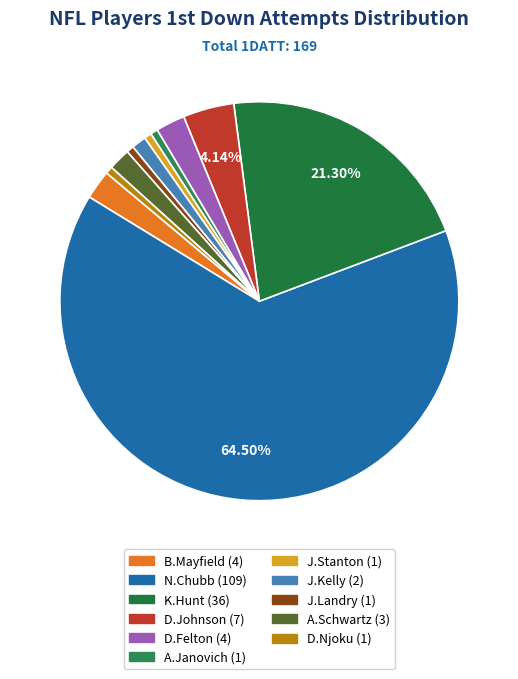

How many slices are in this pie chart?

11